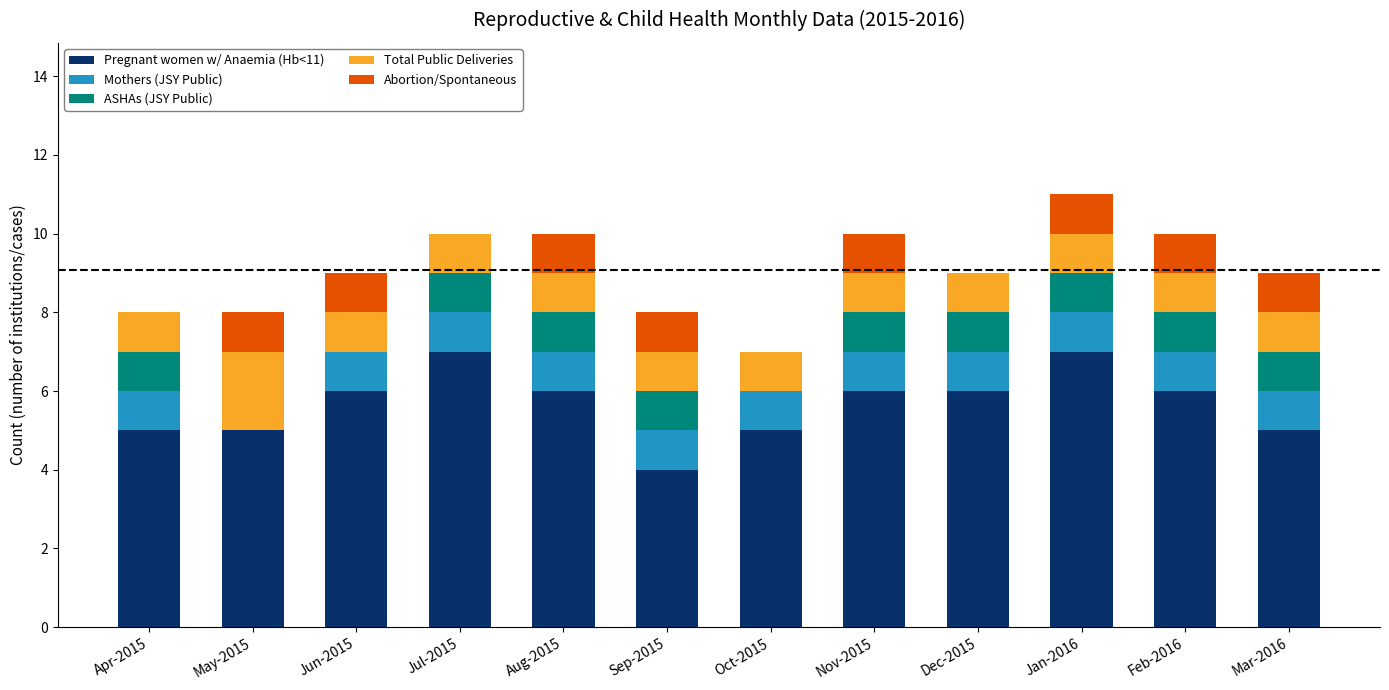

Are the bars grouped side by side (vs. stacked)?

No